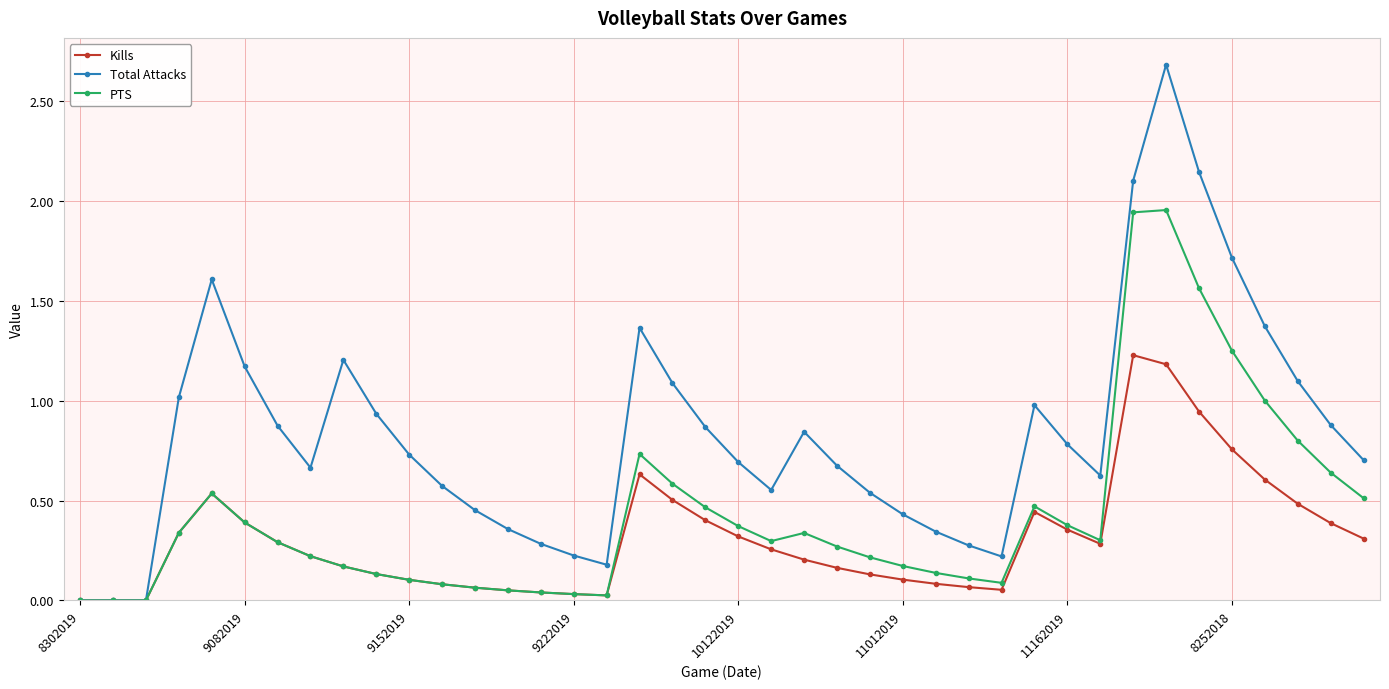

Which series has the largest range (max minus min)?

Total Attacks